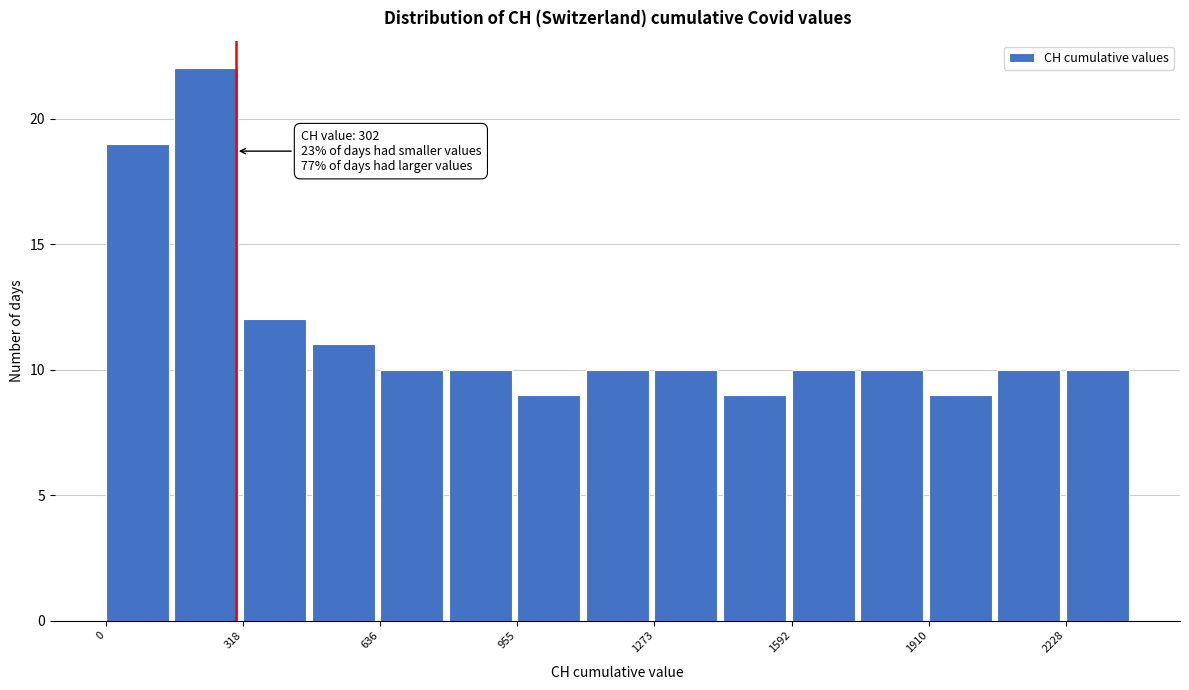

Around what value on the x-axis is the tallest bar? Give the approximate position of its centre, as read against the axis.

250